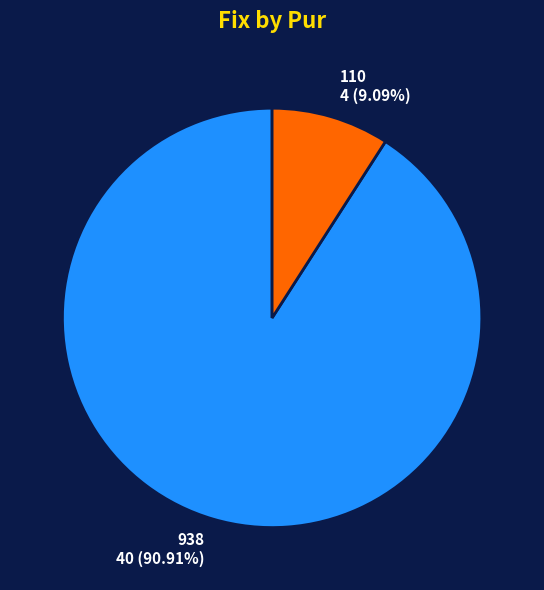

Combined, do 110 and 938 account for over 50%?

Yes